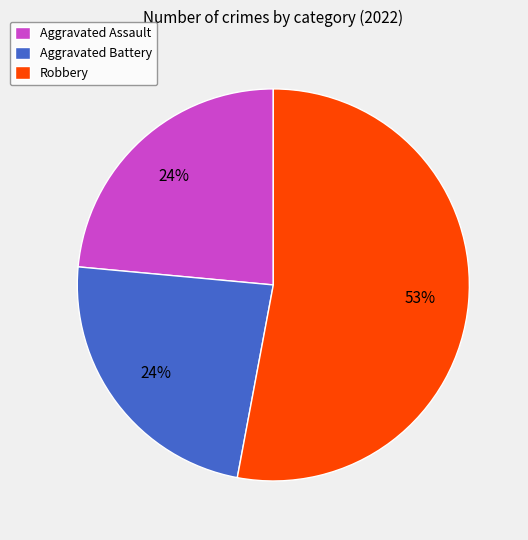

What percentage is the Aggravated Assault slice, to the nearest percent?

24%